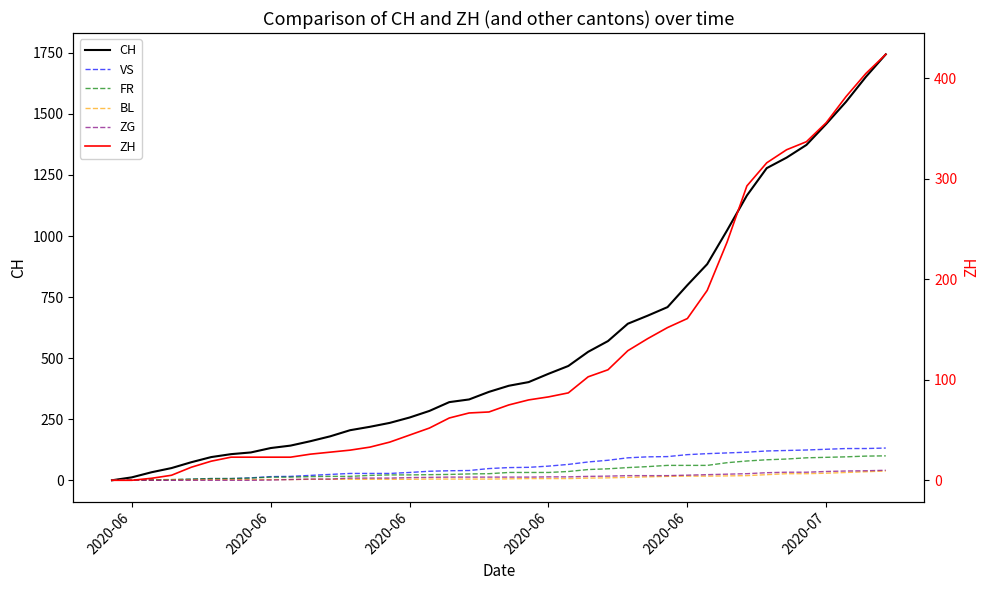

How many values in the VS series exceed 52?

19